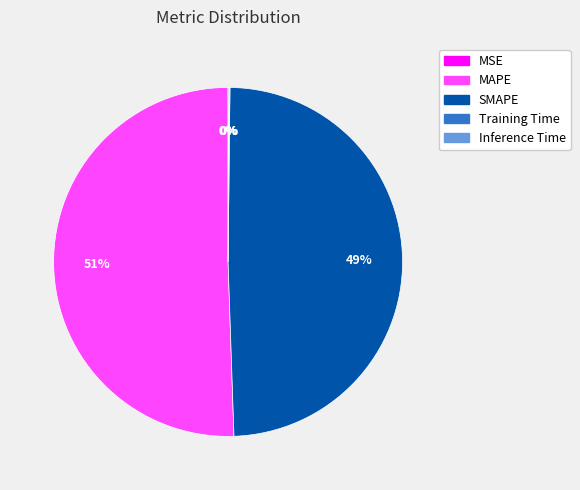

Is it true that MAPE is 37% of the pie?

False